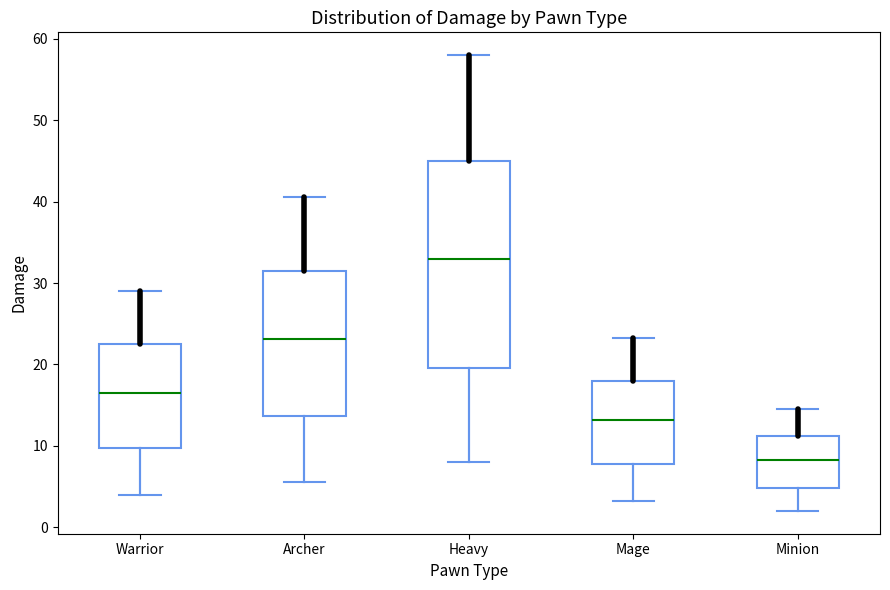

Reading left to right, transcribe this box plot: for each box, give where its median line is, the range the box spans, and where its two whiskers end, as read against the y-axis. The values are not printed on the chart, so give them approximately, as read against the axis.

Warrior: median 17, box 10 to 23, whiskers 4 to 29
Archer: median 23, box 14 to 32, whiskers 6 to 41
Heavy: median 33, box 20 to 45, whiskers 8 to 58
Mage: median 13, box 8 to 18, whiskers 3 to 23
Minion: median 8, box 5 to 11, whiskers 2 to 15